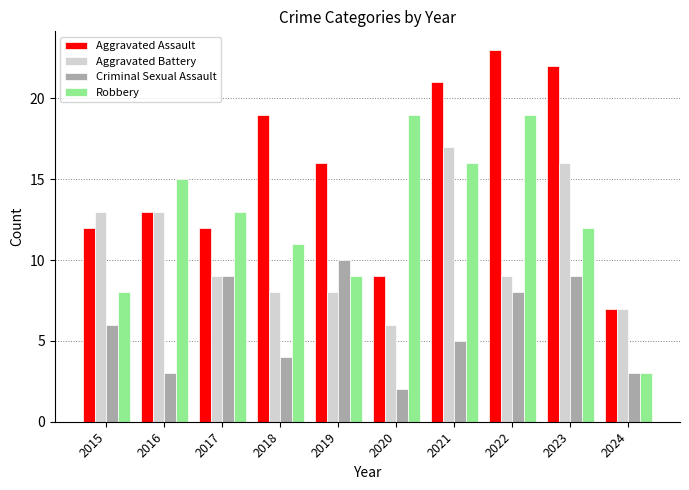

Rank the series by their maximum value, from highest to lowest.

Aggravated Assault, Robbery, Aggravated Battery, Criminal Sexual Assault